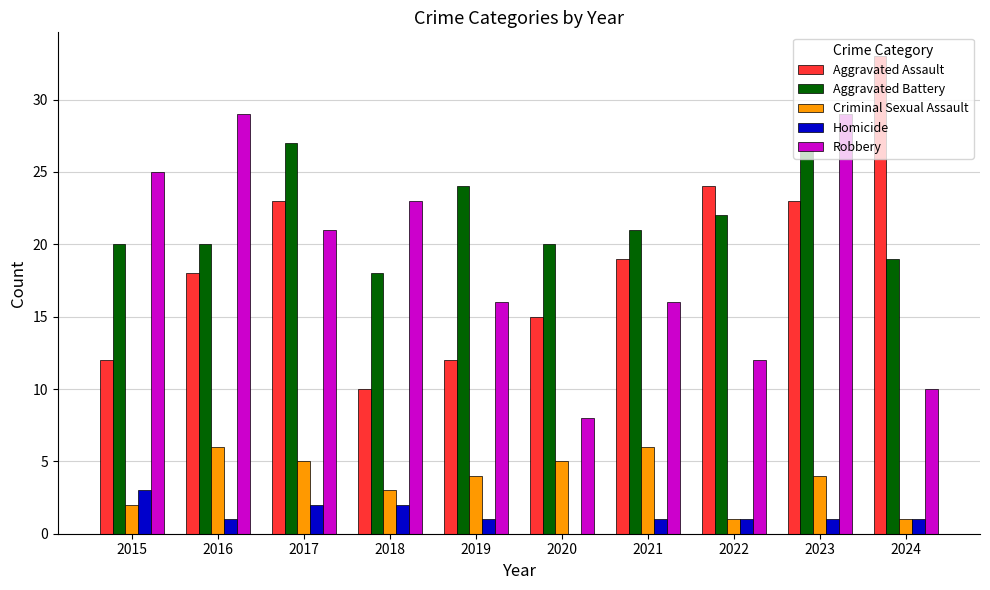

Is the value of Robbery at 2024 greater than the value of Homicide at 2021?

Yes